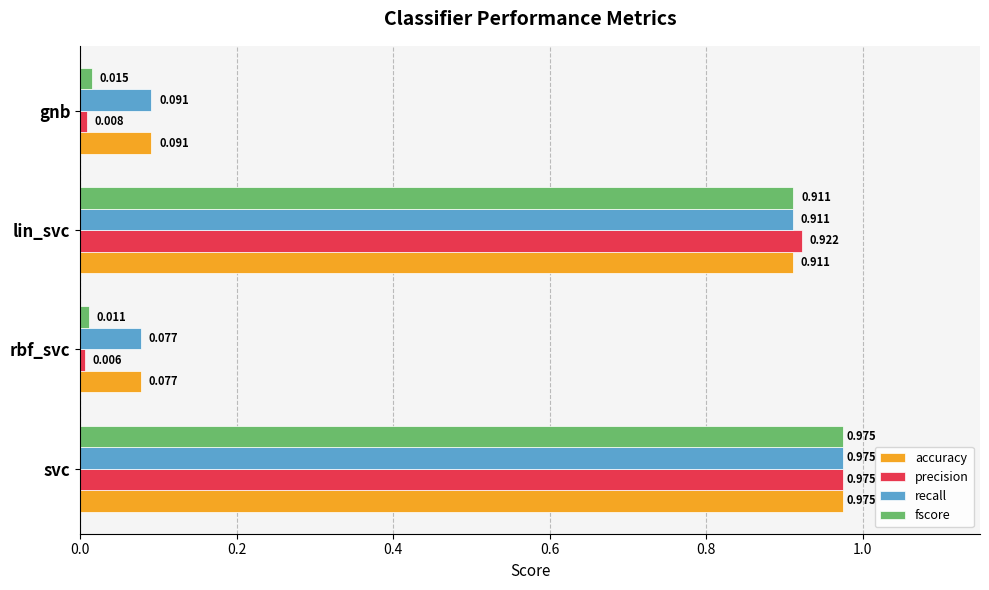

At how many categories does at least one series exceed 0?

4